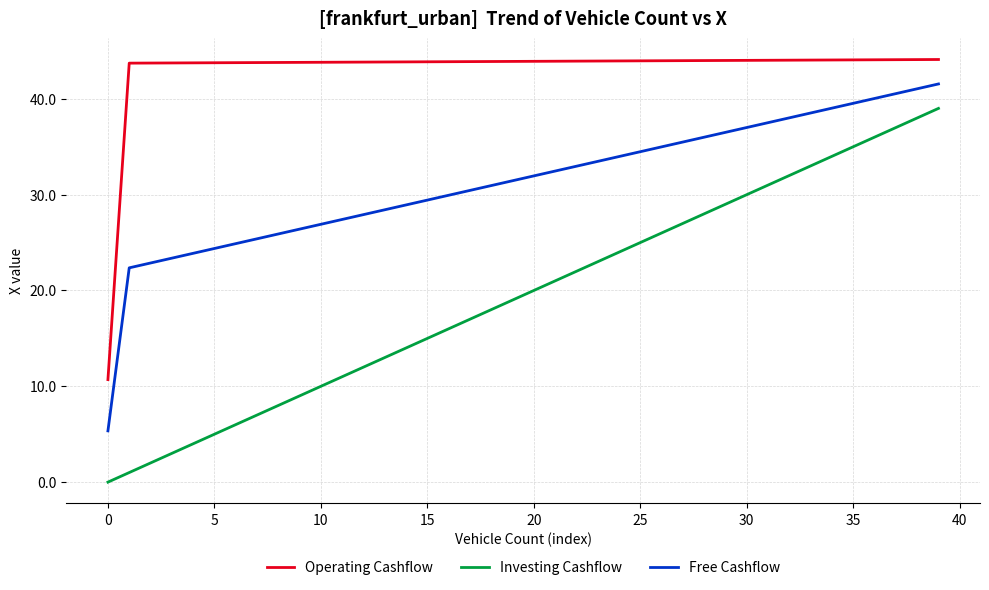

What are all the series names shown in the legend?

Operating Cashflow, Investing Cashflow, Free Cashflow